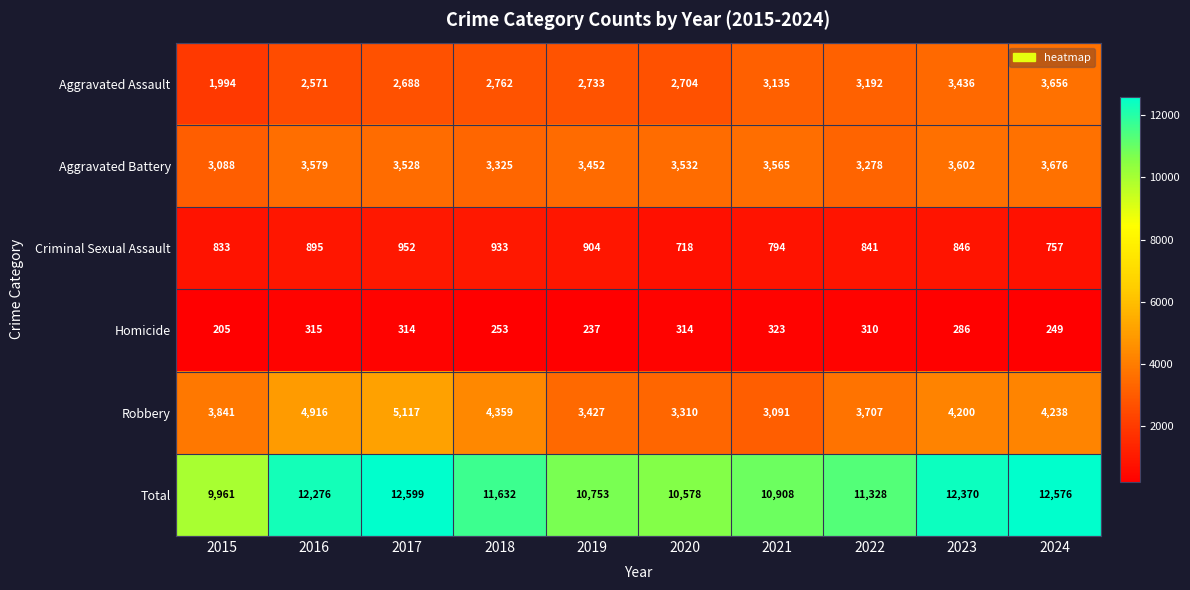

At which label does Homicide first exceed 310?

2016